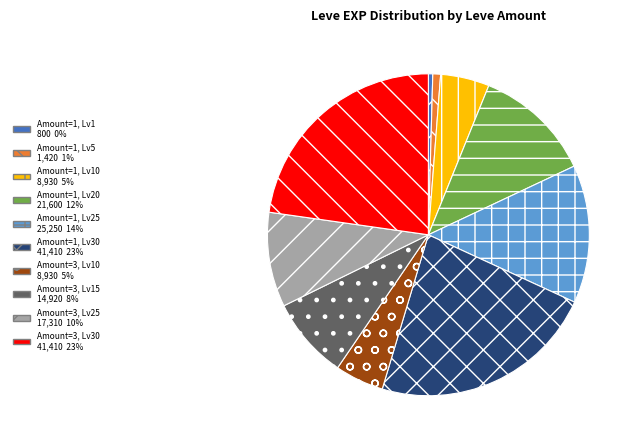

Does any single category account for the majority?

No